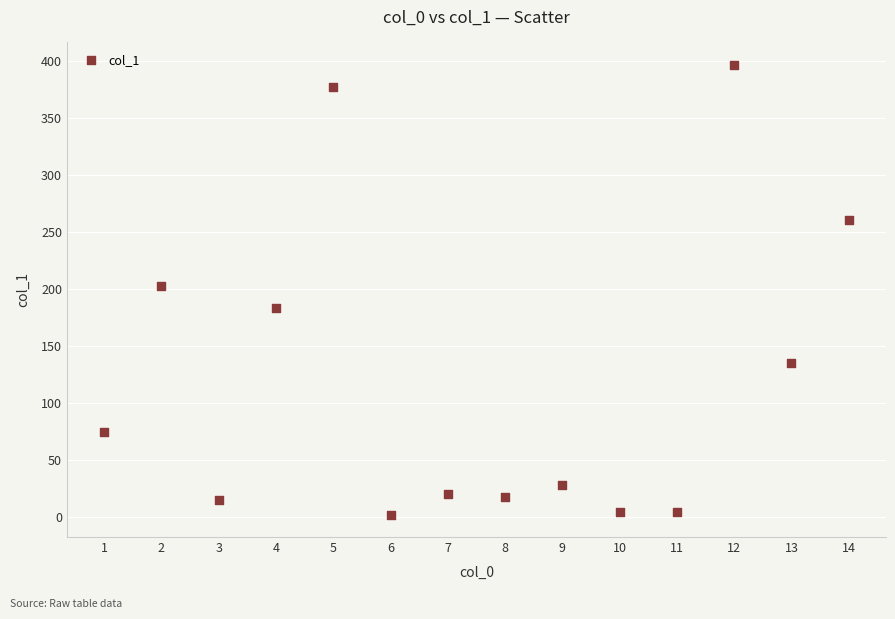

What is the range of Y values (max minus min)?

394.3